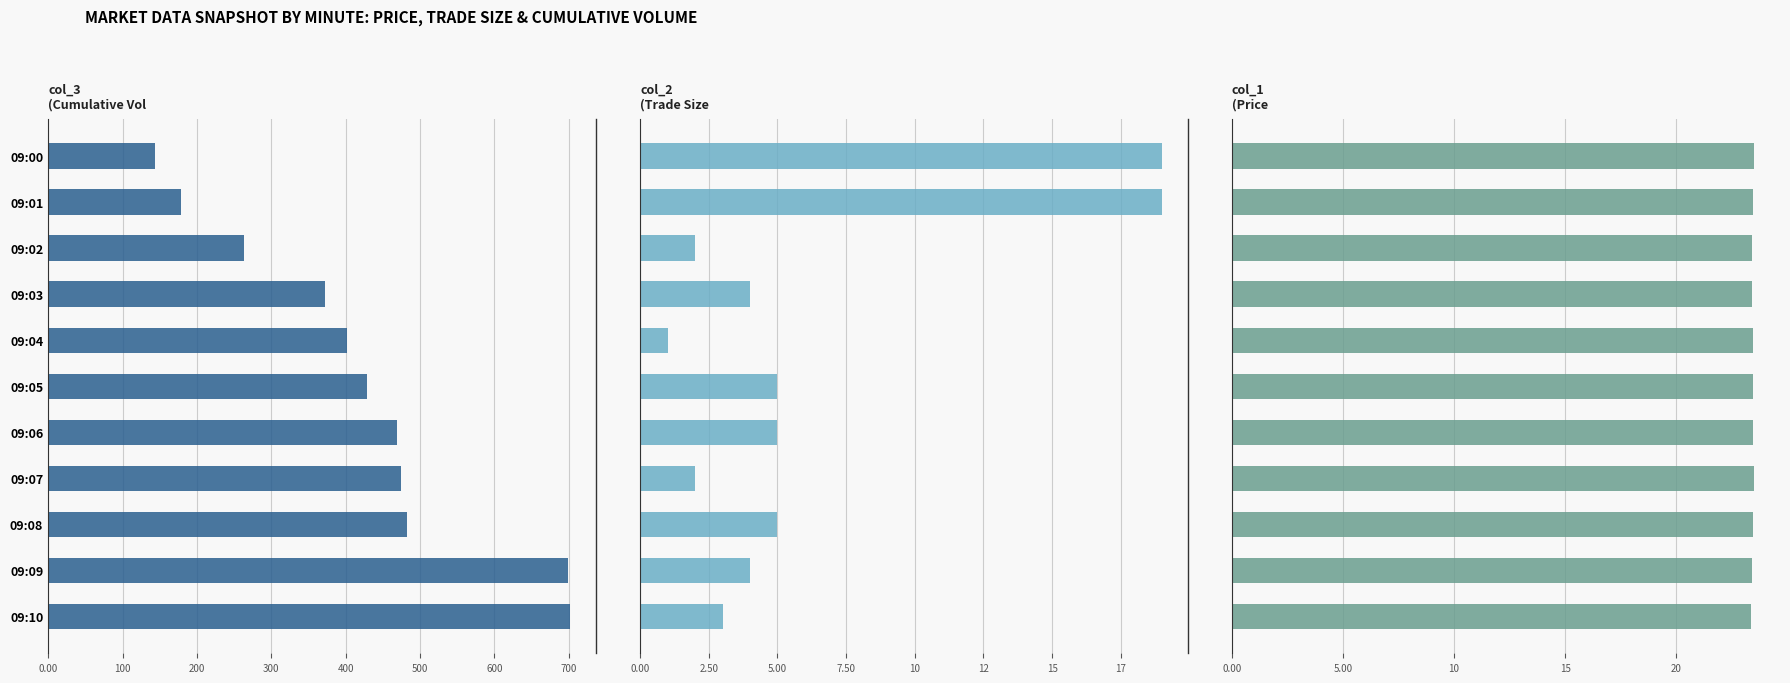

At which label does col_1 (Price) reach its minimum?

09:10